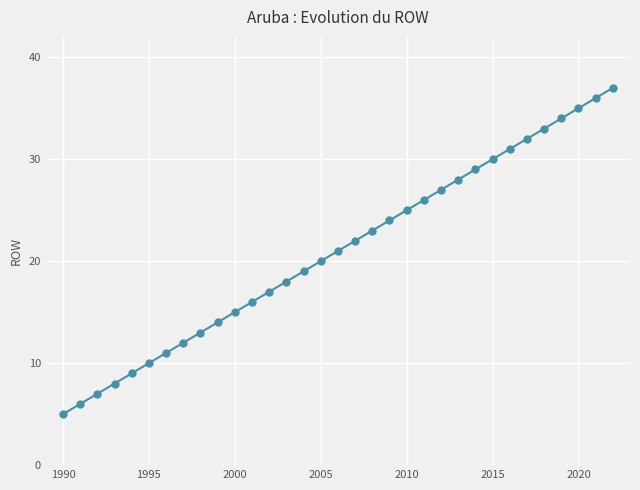

How many lines are shown in the chart?

1